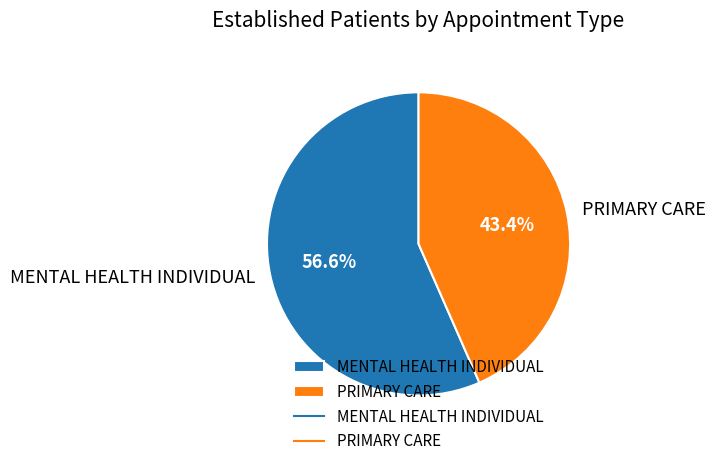

Does any single category account for the majority?

Yes